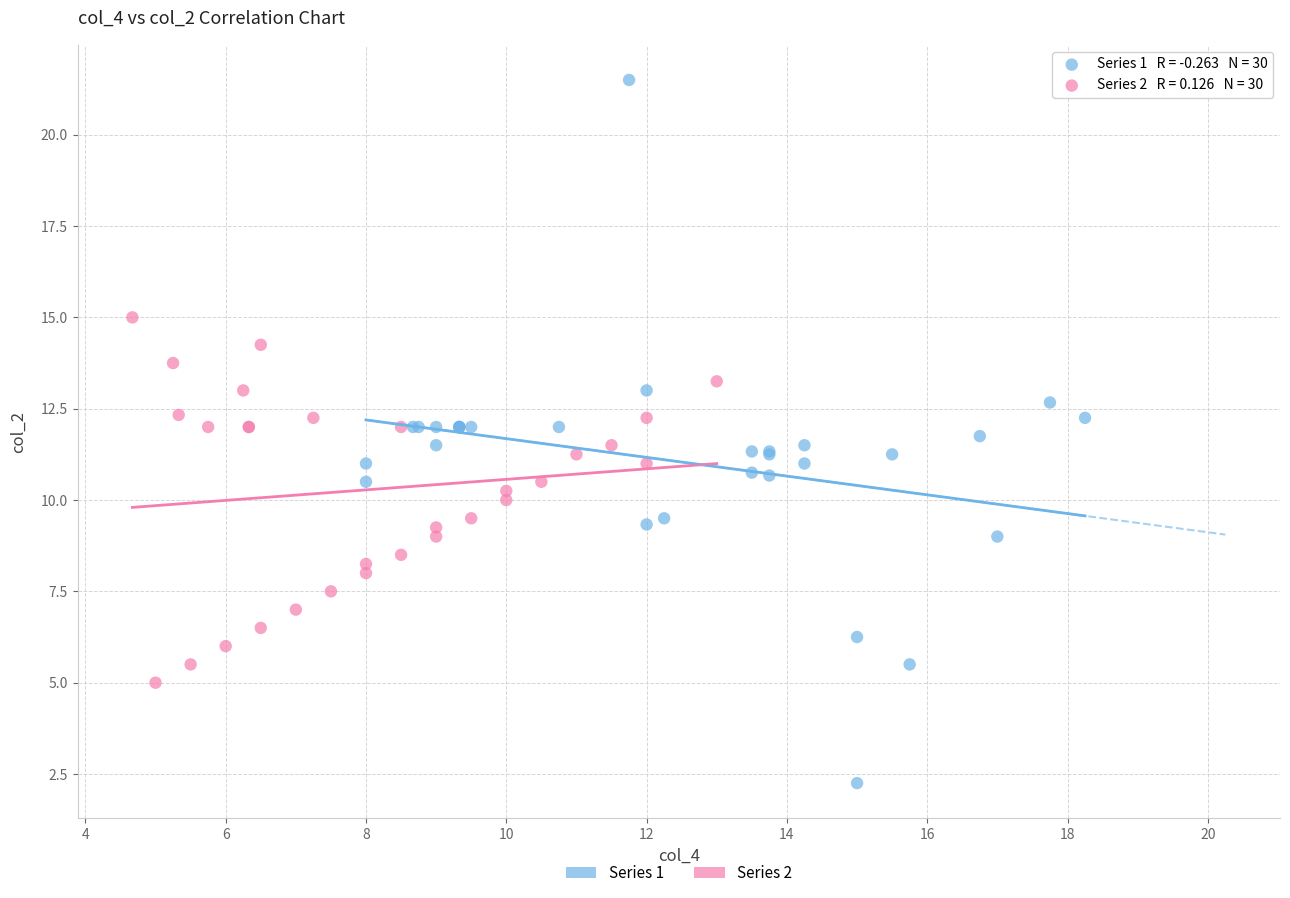

Which series has the largest Y range (max minus min)?

Series 1